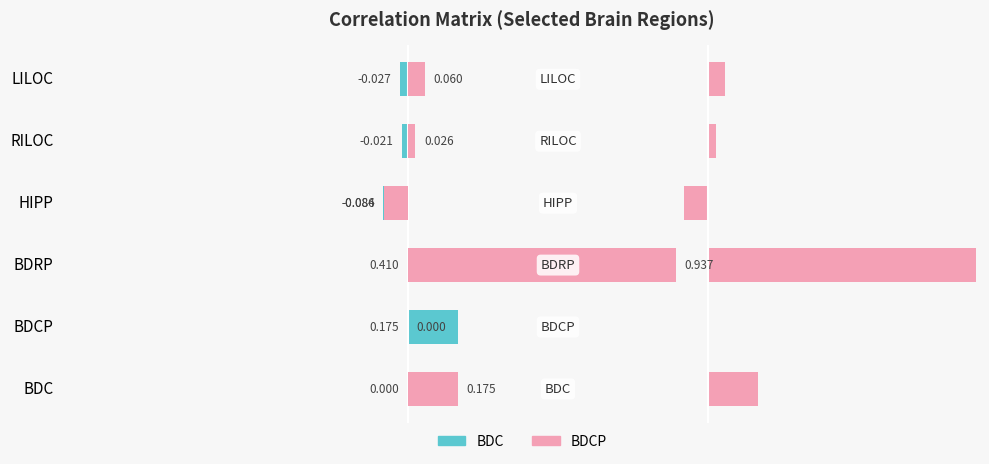

How many values in BDCP are above zero?

4